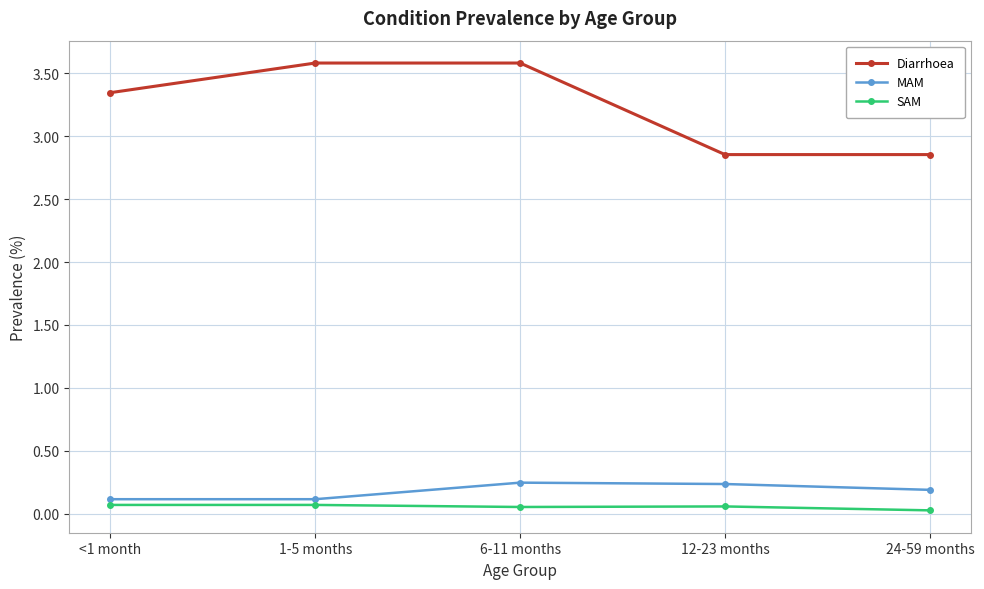

What is the sum of all Diarrhoea values?

16.2